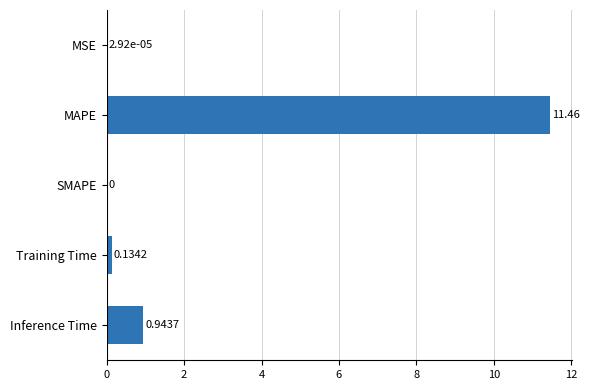

Which category has the highest value across all series?

MAPE